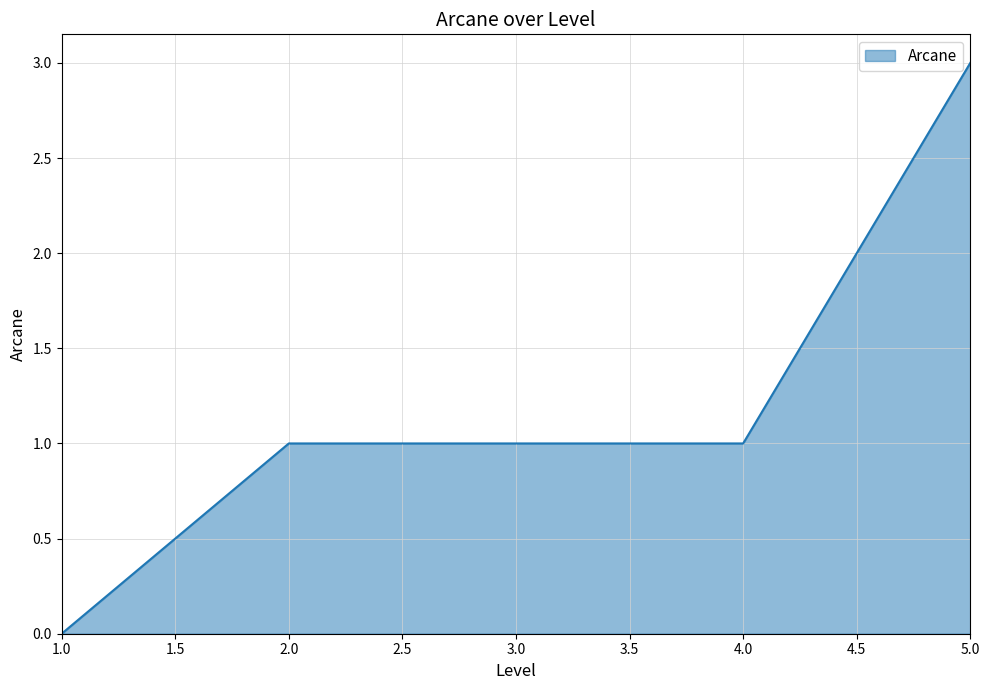

Count the number of data series in this chart.

1